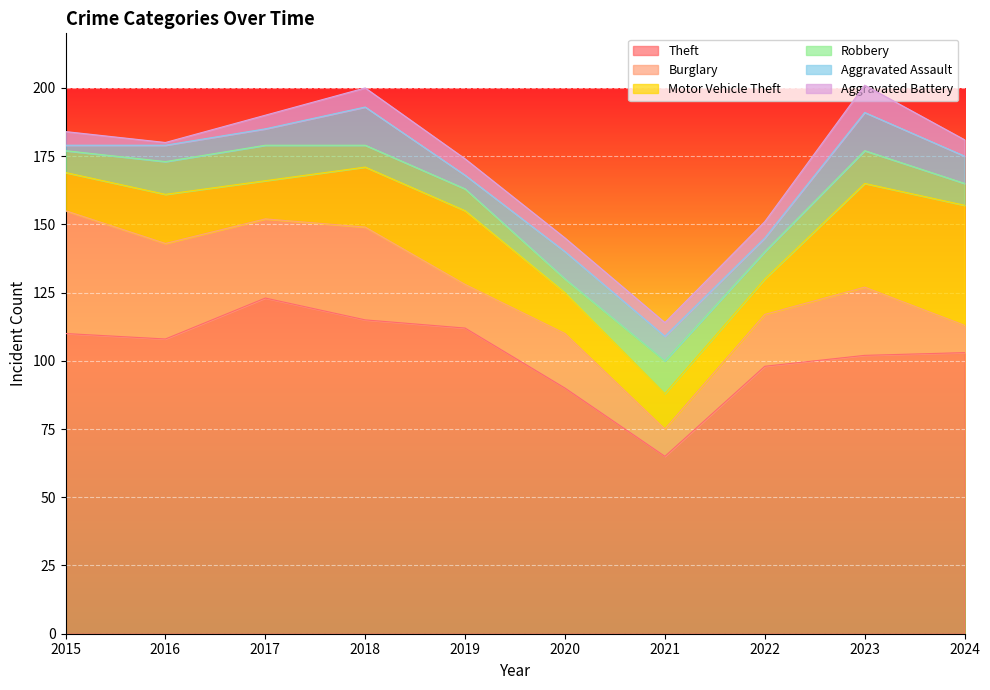

What is the value of the Aggravated Battery point at the 1st from the left?

5